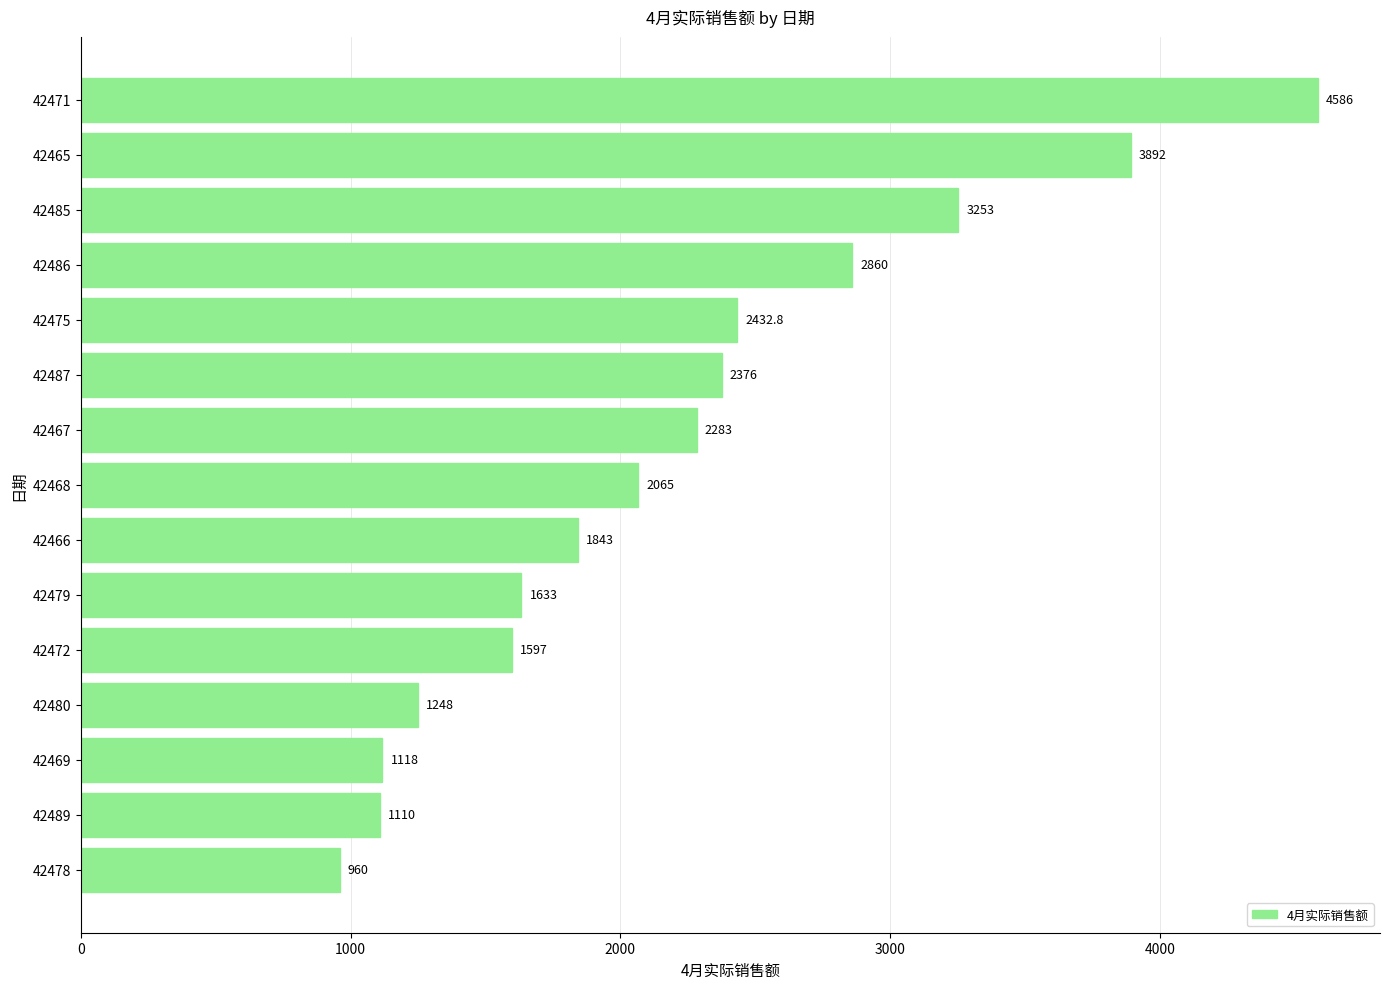

Are the bars grouped side by side (vs. stacked)?

No